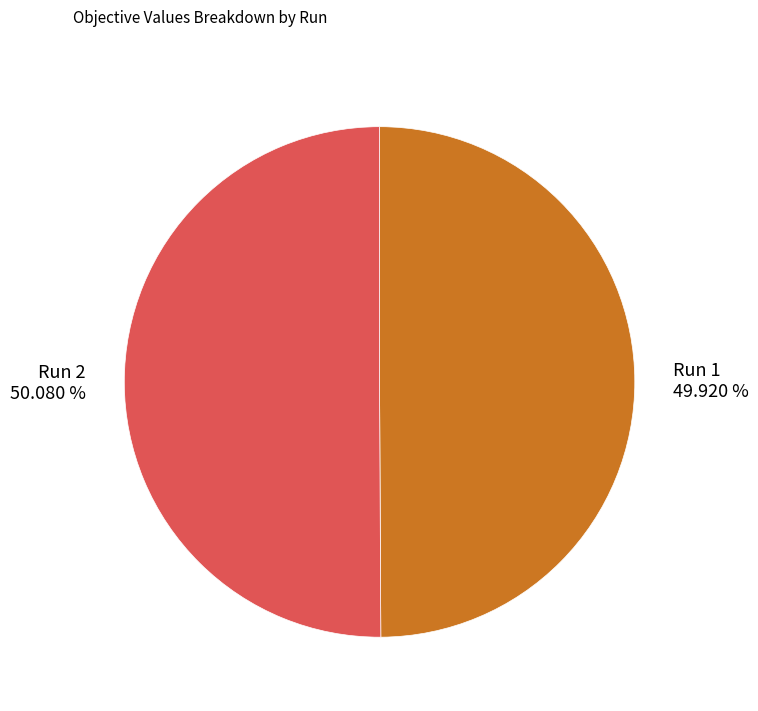

How many segments does this pie chart have?

2